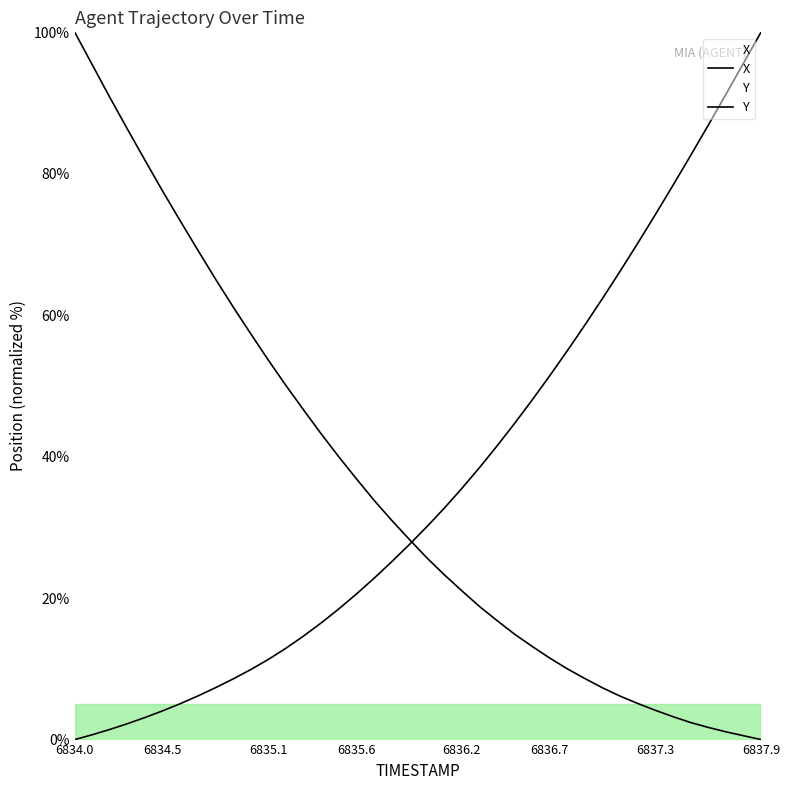

What are all the series names shown in the legend?

X, Y